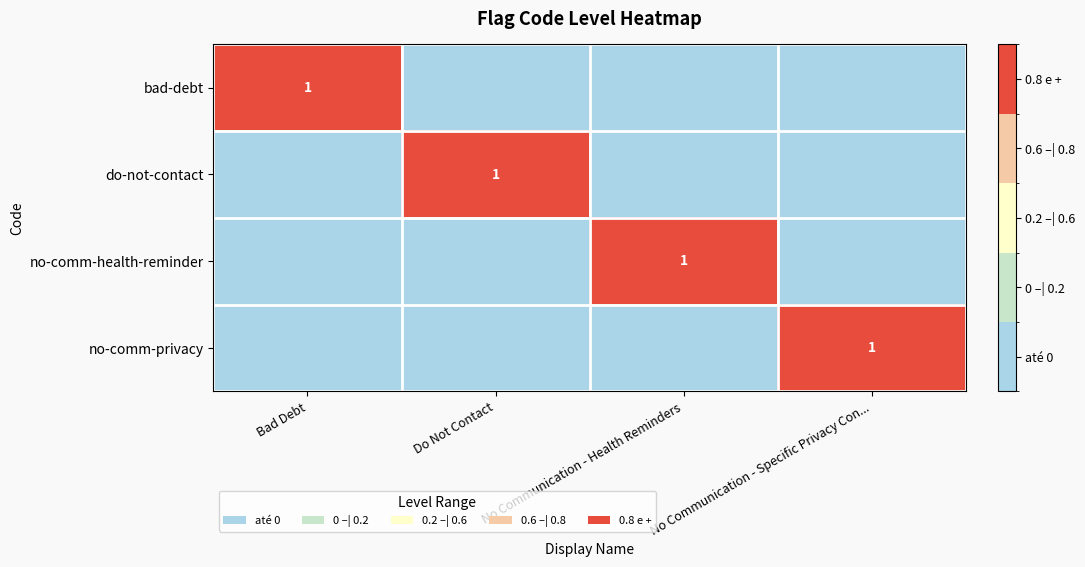

True or false: bad-debt has a value of 1 at Bad Debt.

True